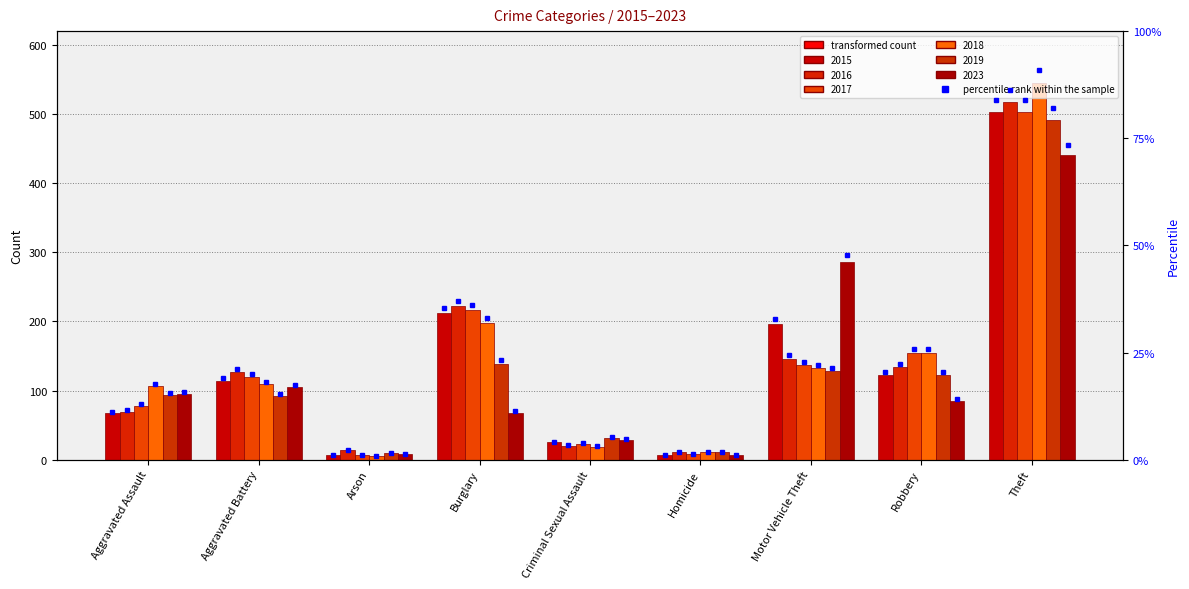

Which series has the largest range (max minus min)?

2018